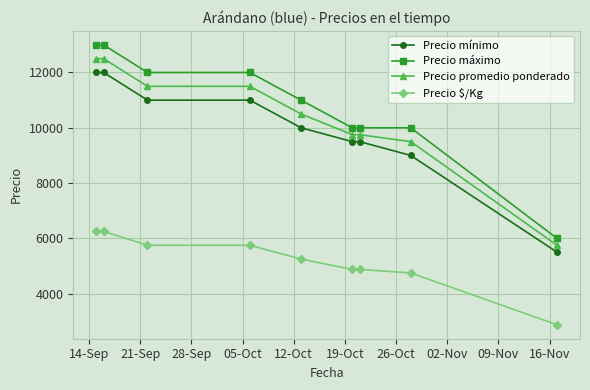

Which series has the largest range (max minus min)?

Precio máximo